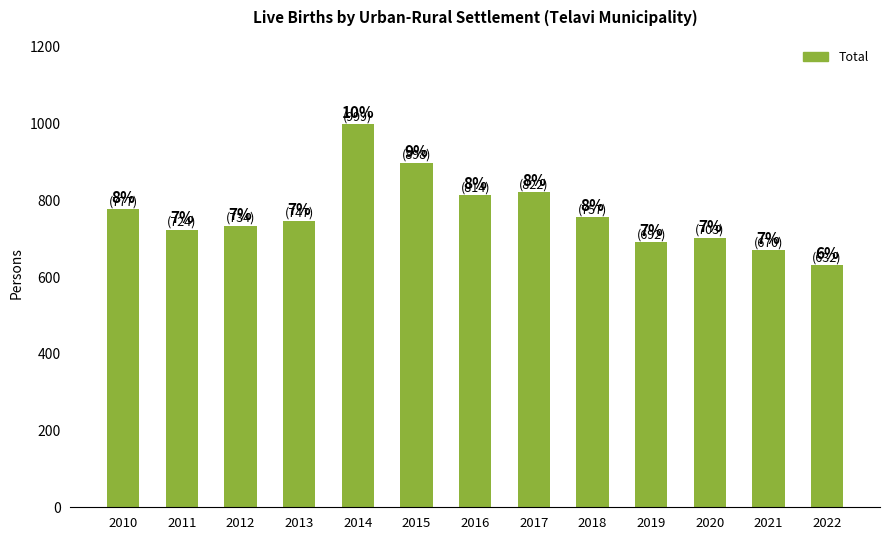

Approximately how many times larger is the value at 2016 compared to 2017?

1.0